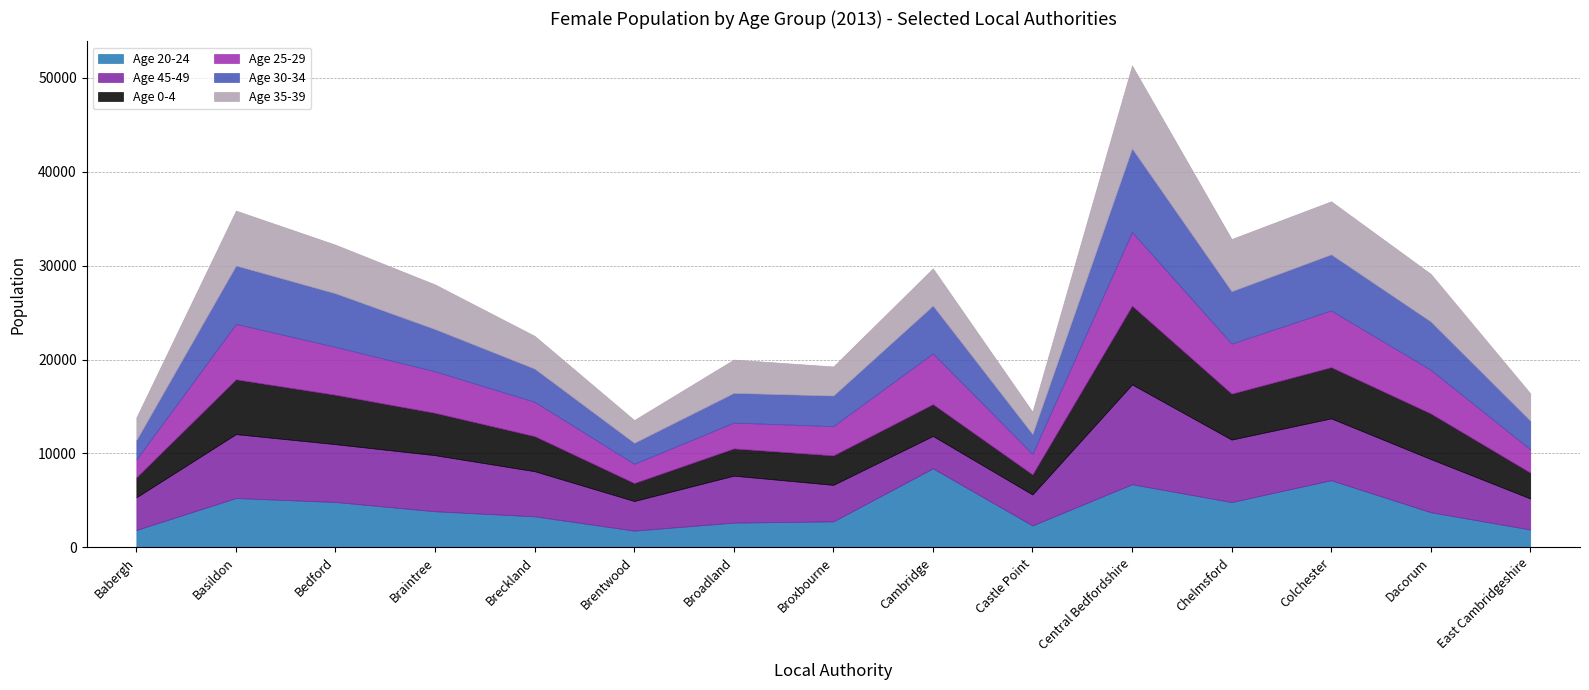

What position from the left is Chelmsford?

12